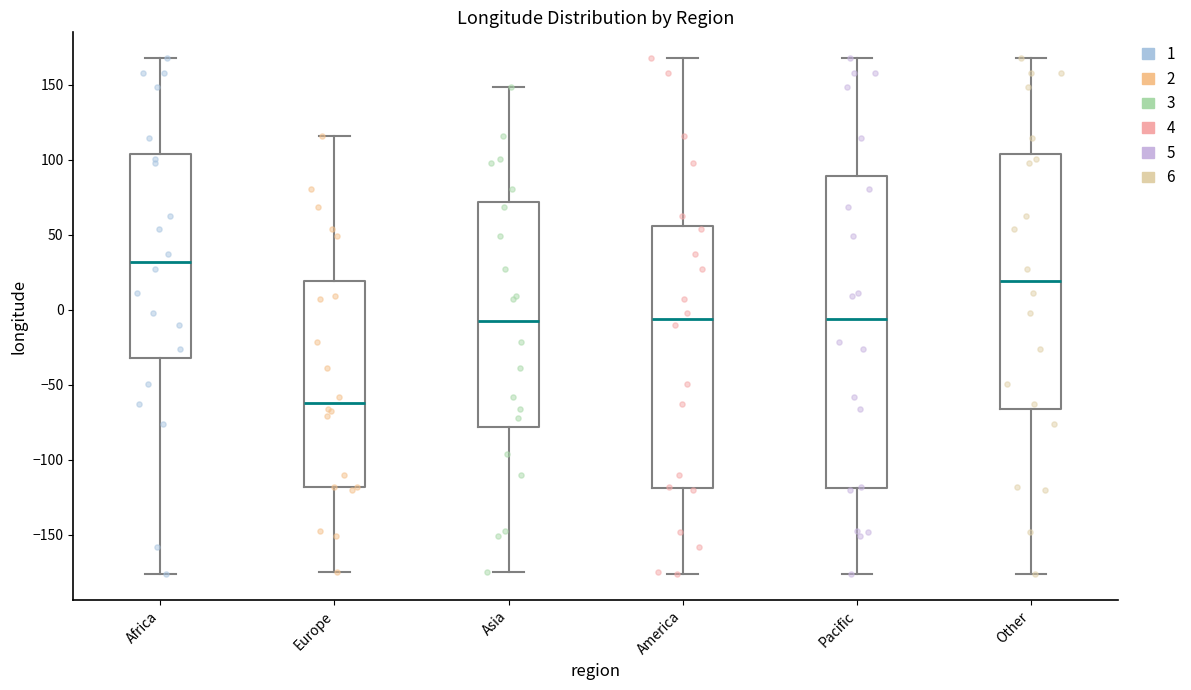

Where does the upper whisker of the box for Europe end on the y-axis? The values are not printed on the chart, so give them approximately, as read against the axis.

115